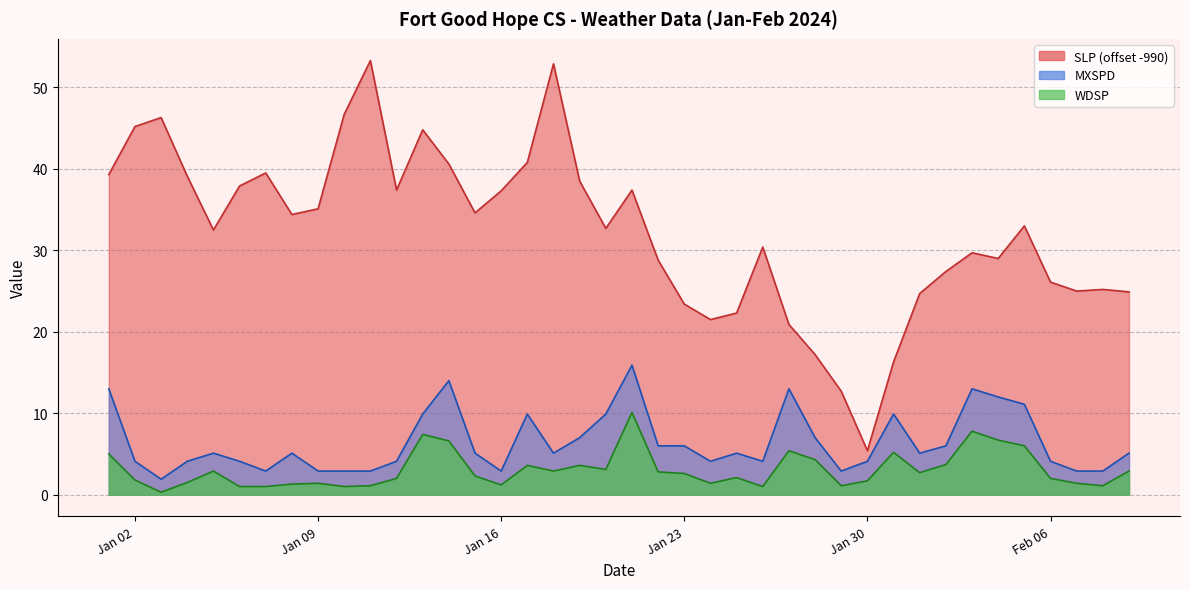

How many lines are shown in the chart?

3